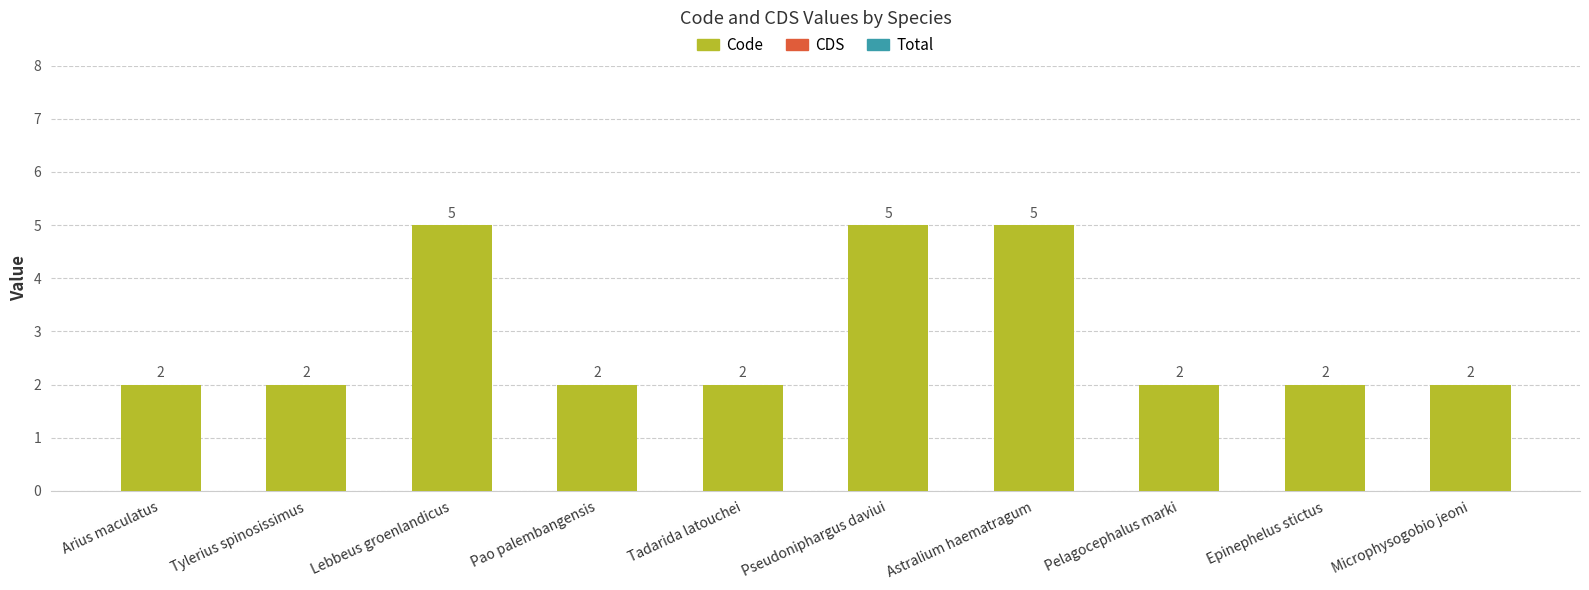

How many values are between 2 and 5?

10